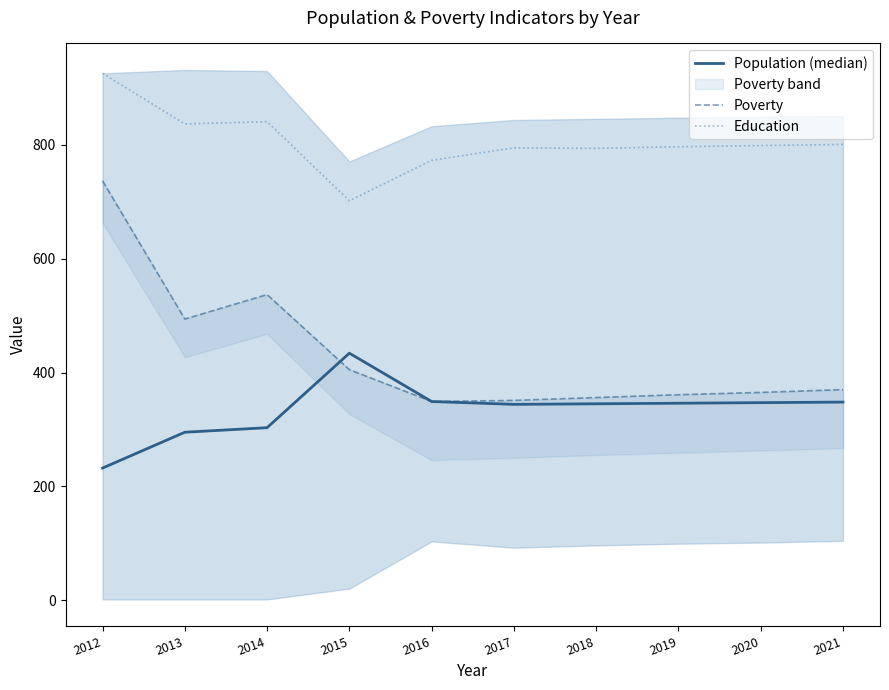

At which category does Education reach its first local valley?

2013